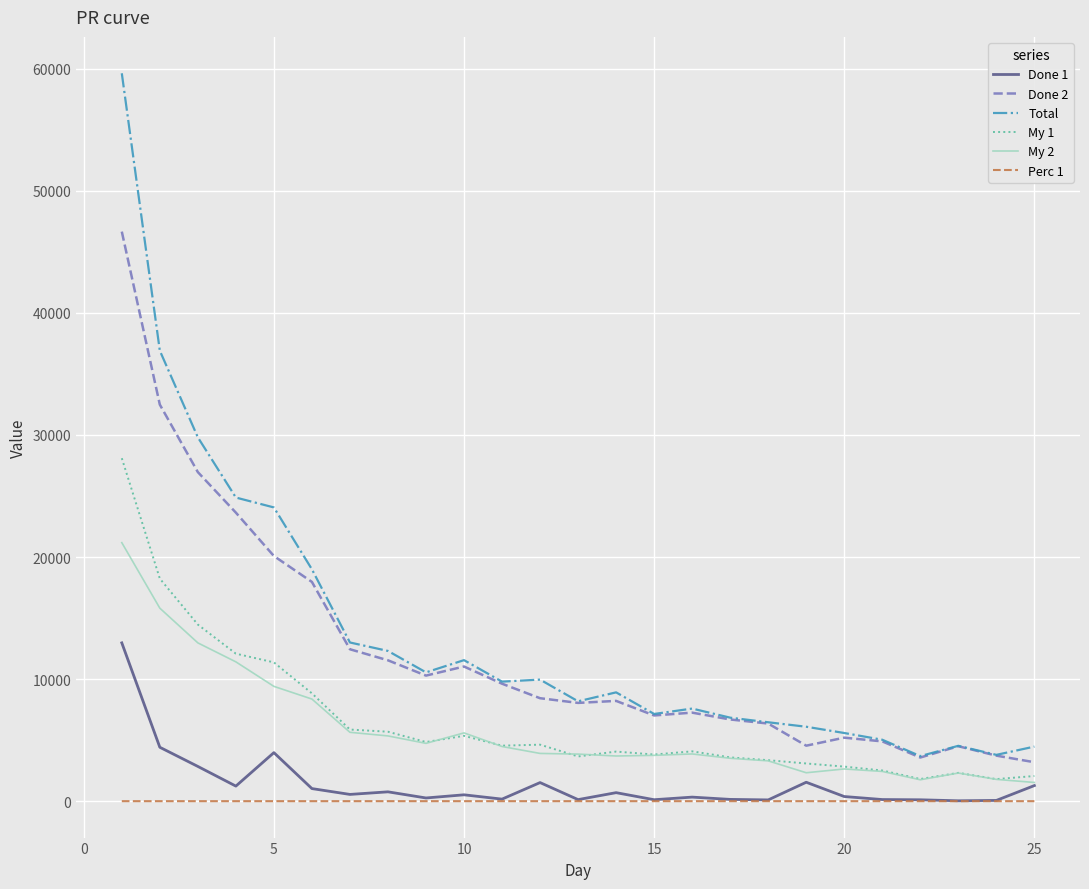

True or false: My 1 and Perc 1 cross at least once.

False